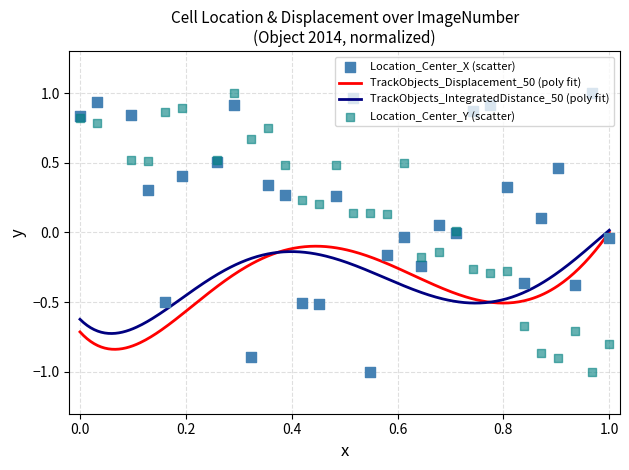

Which series reaches the maximum Y coordinate?

Location_Center_X